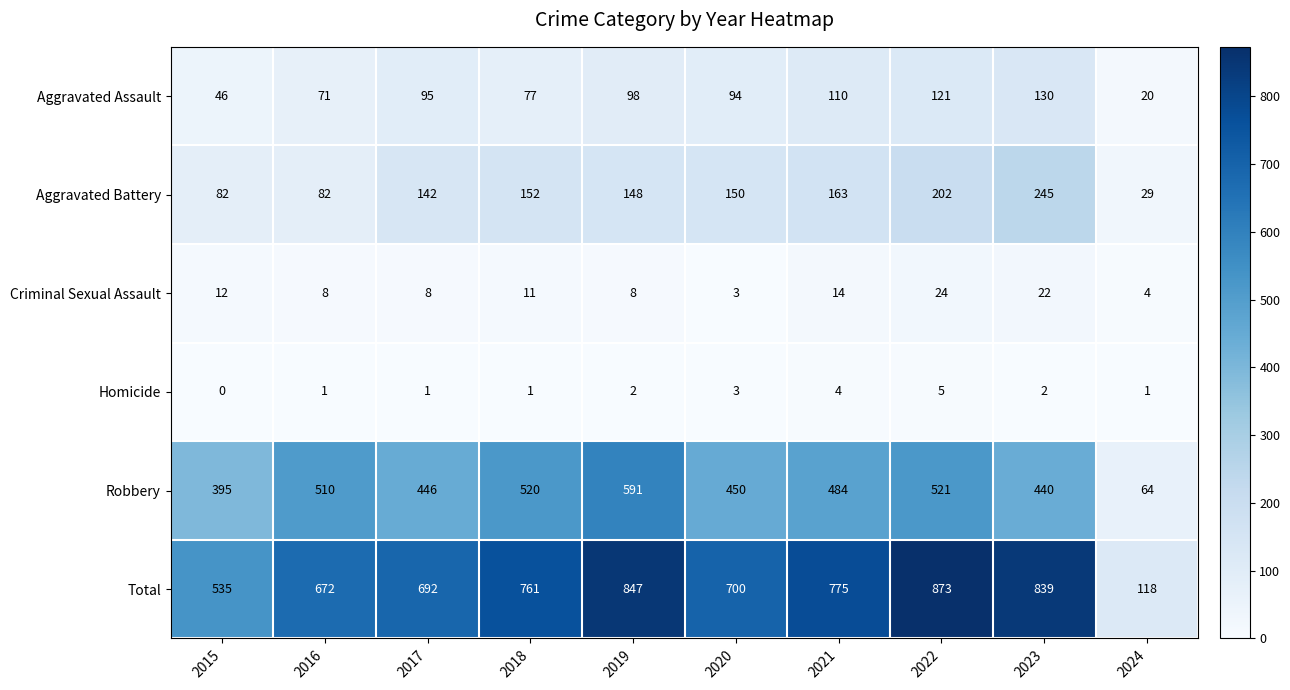

Which label corresponds to the smallest value in the chart?

2015